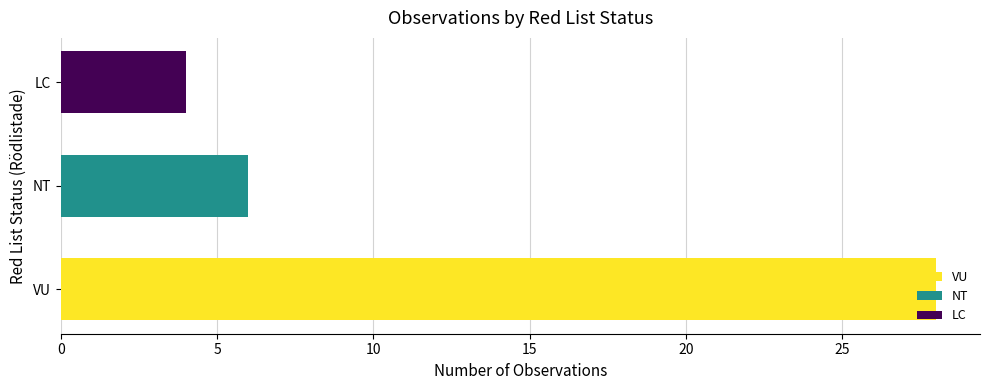

List the labels in order of value, smallest first.

LC, NT, VU